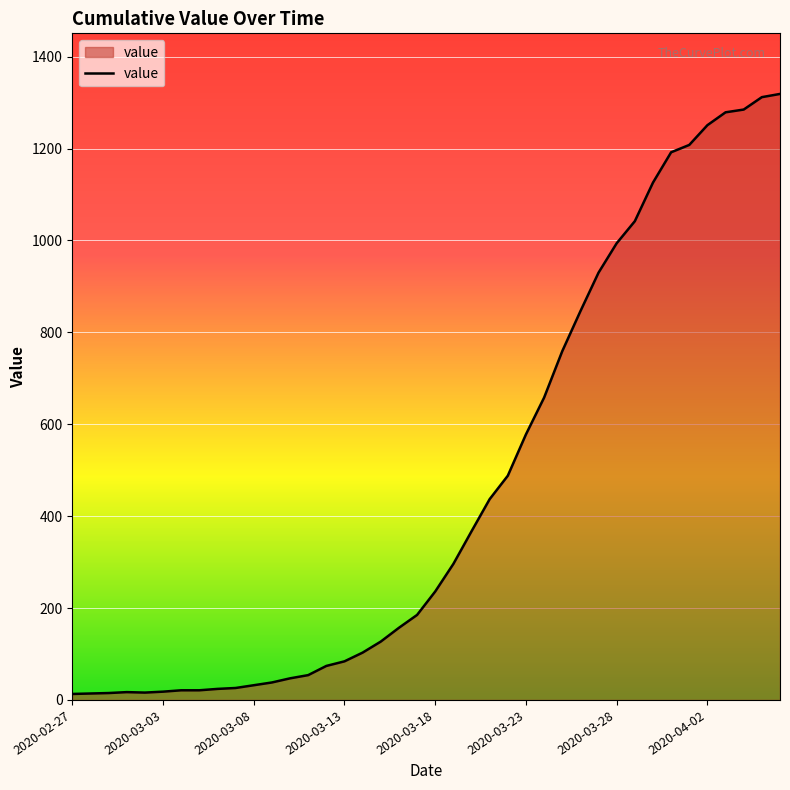

What is the difference between the maximum and minimum values?

1306